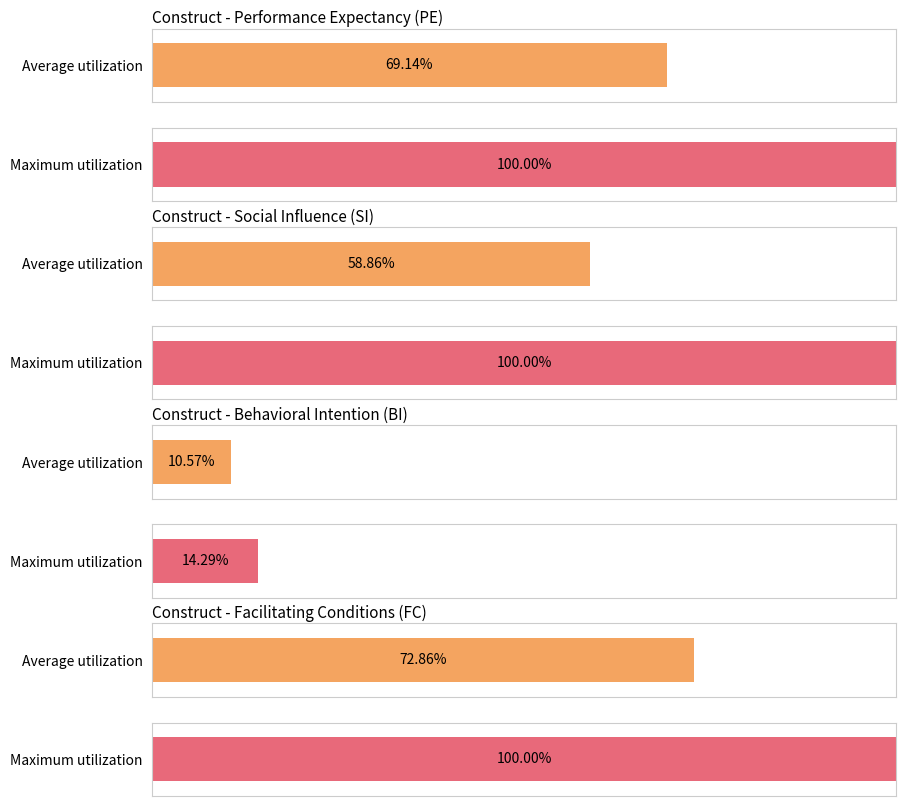

The BI series shows 1.5 at 4. True or false?

False